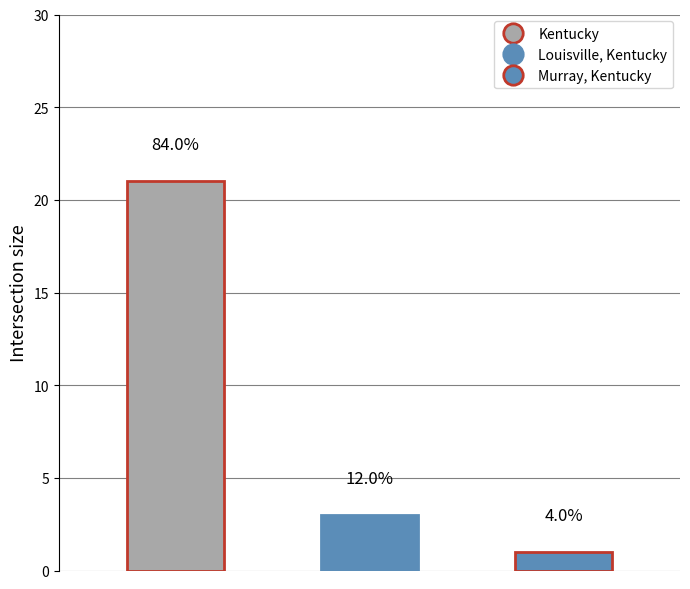

The value at Kentucky is 21. True or false?

True